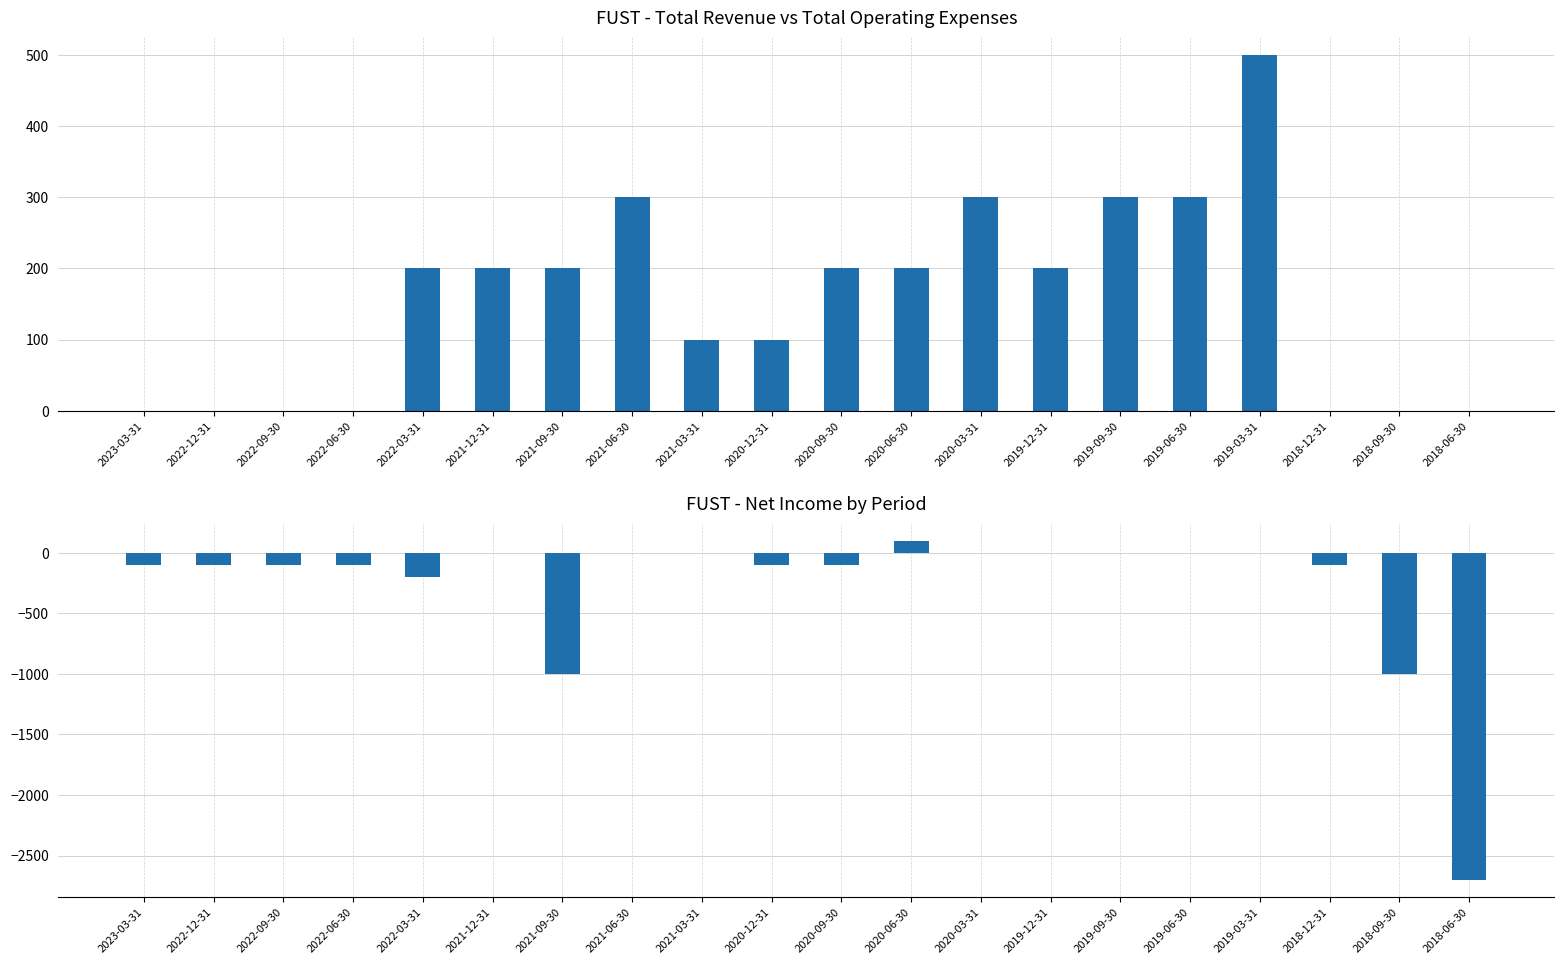

What is the difference between the maximum and second lowest values in the Total Revenue series?

500